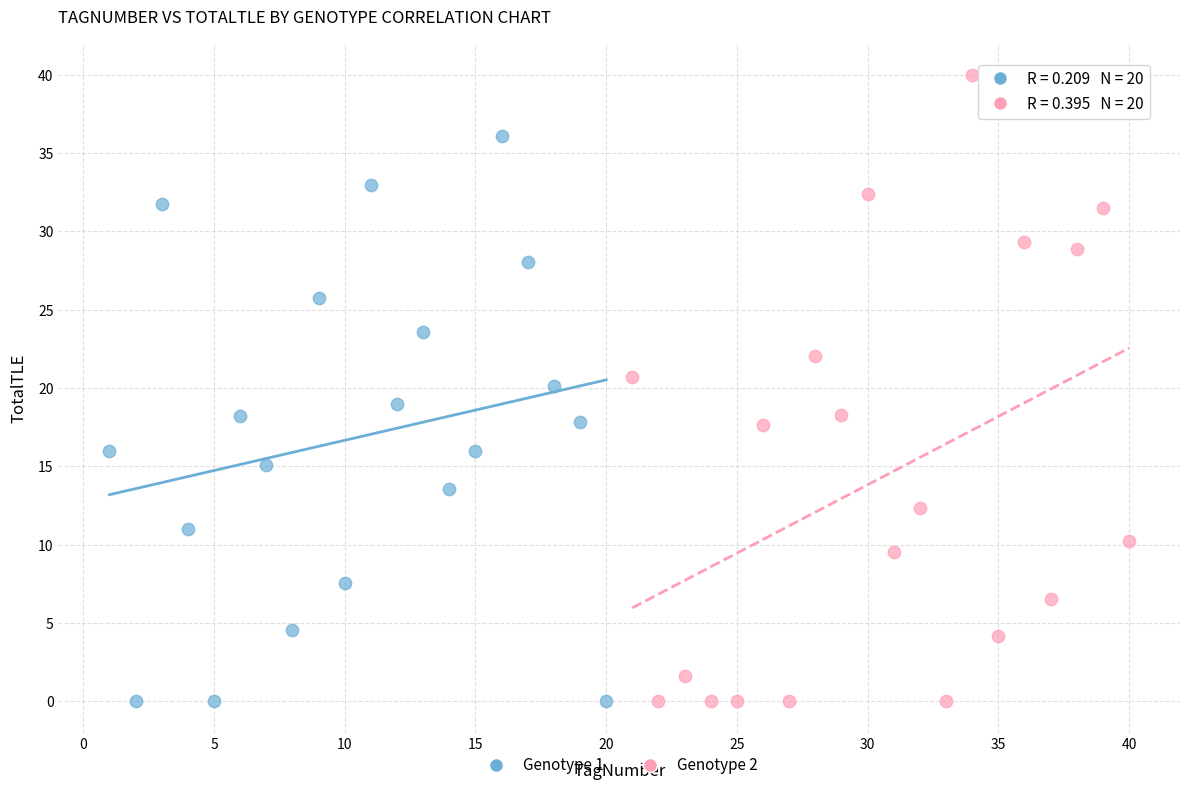

Which series contains the highest Y value?

Genotype 2